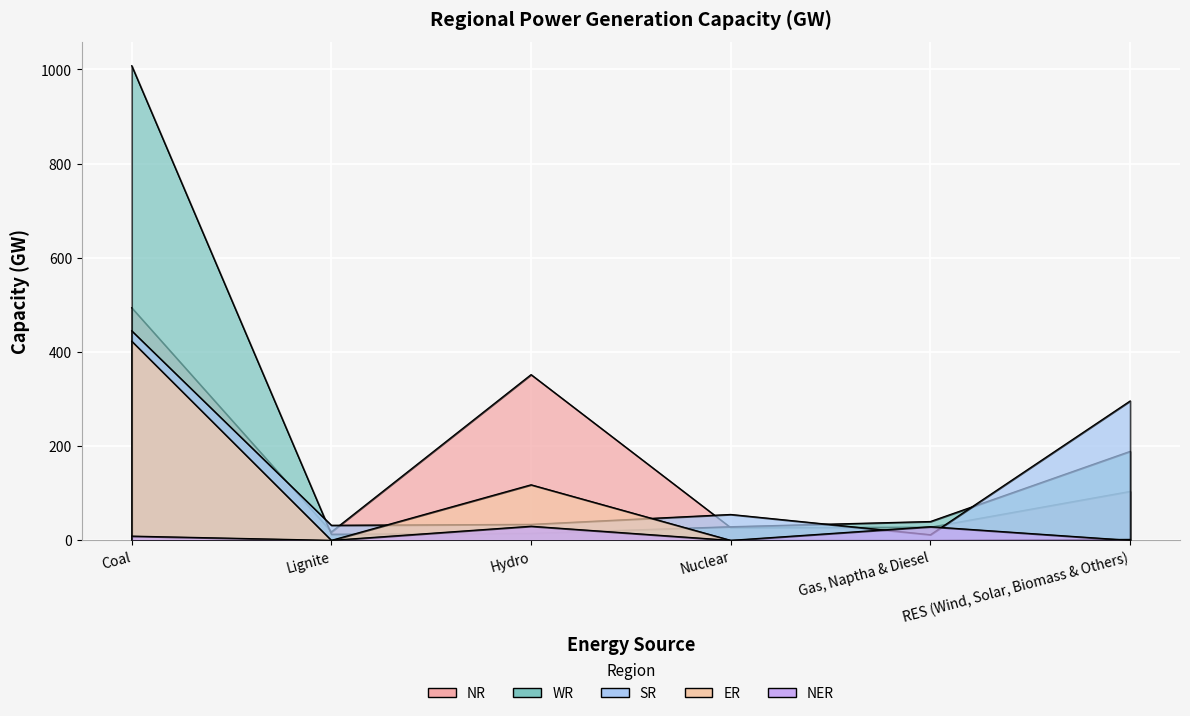

What is the label of the 2nd point from the left?

Lignite